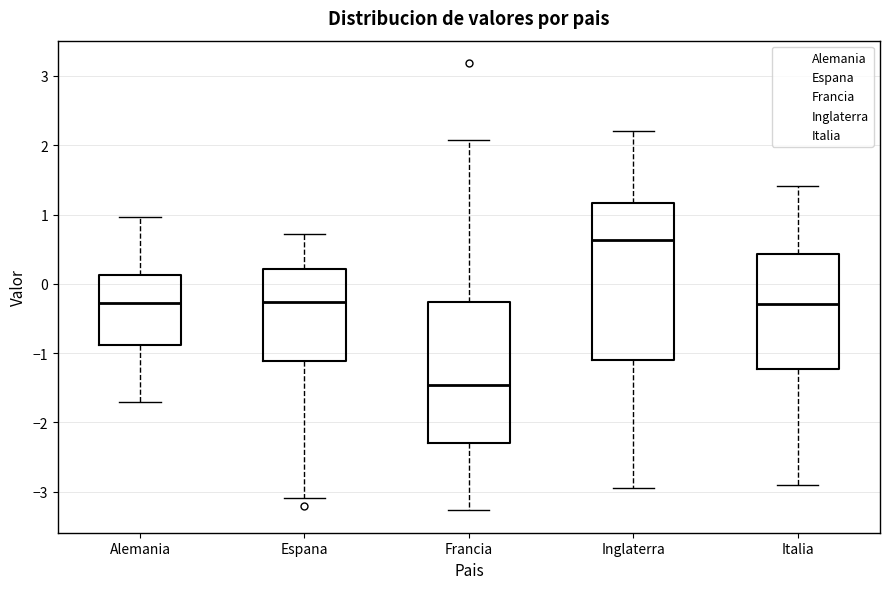

Comparing the boxes themselves (not the whiskers), which one is the tallest?

Inglaterra